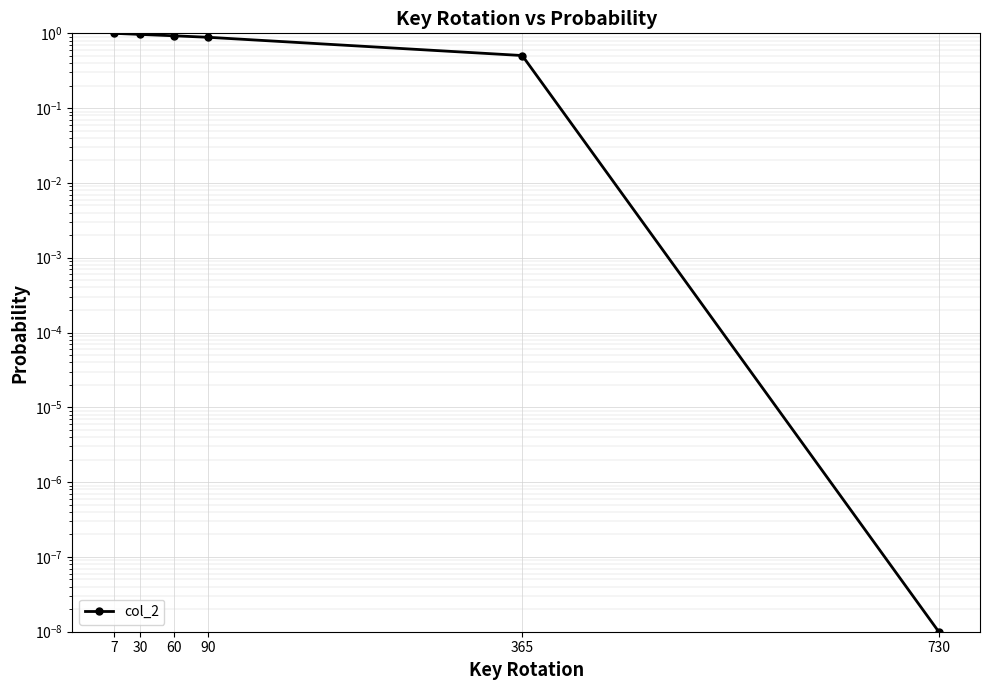

Is it true that the value at 60 is 0.9?

True